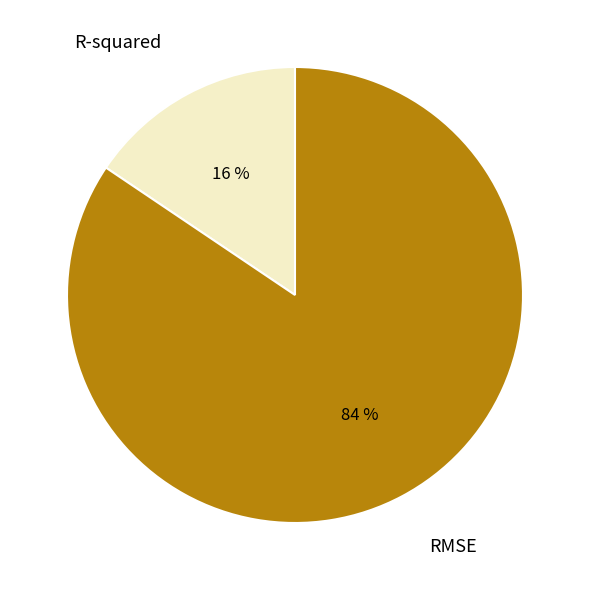

Is there any slice that represents more than half of the pie?

Yes